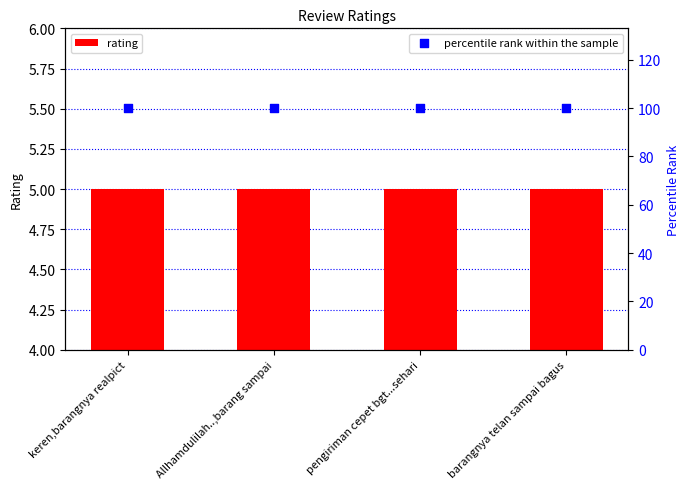

What is the total value across all series at keren,barangnya realpict?

105